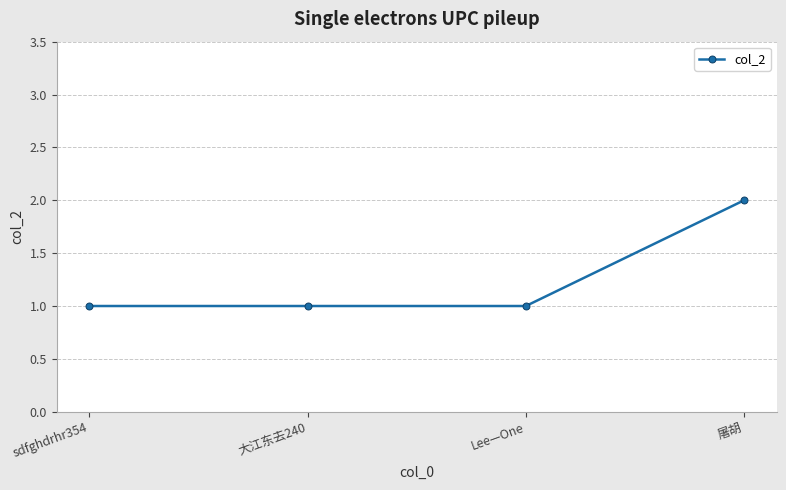

The value at Lee—One is 1. True or false?

True